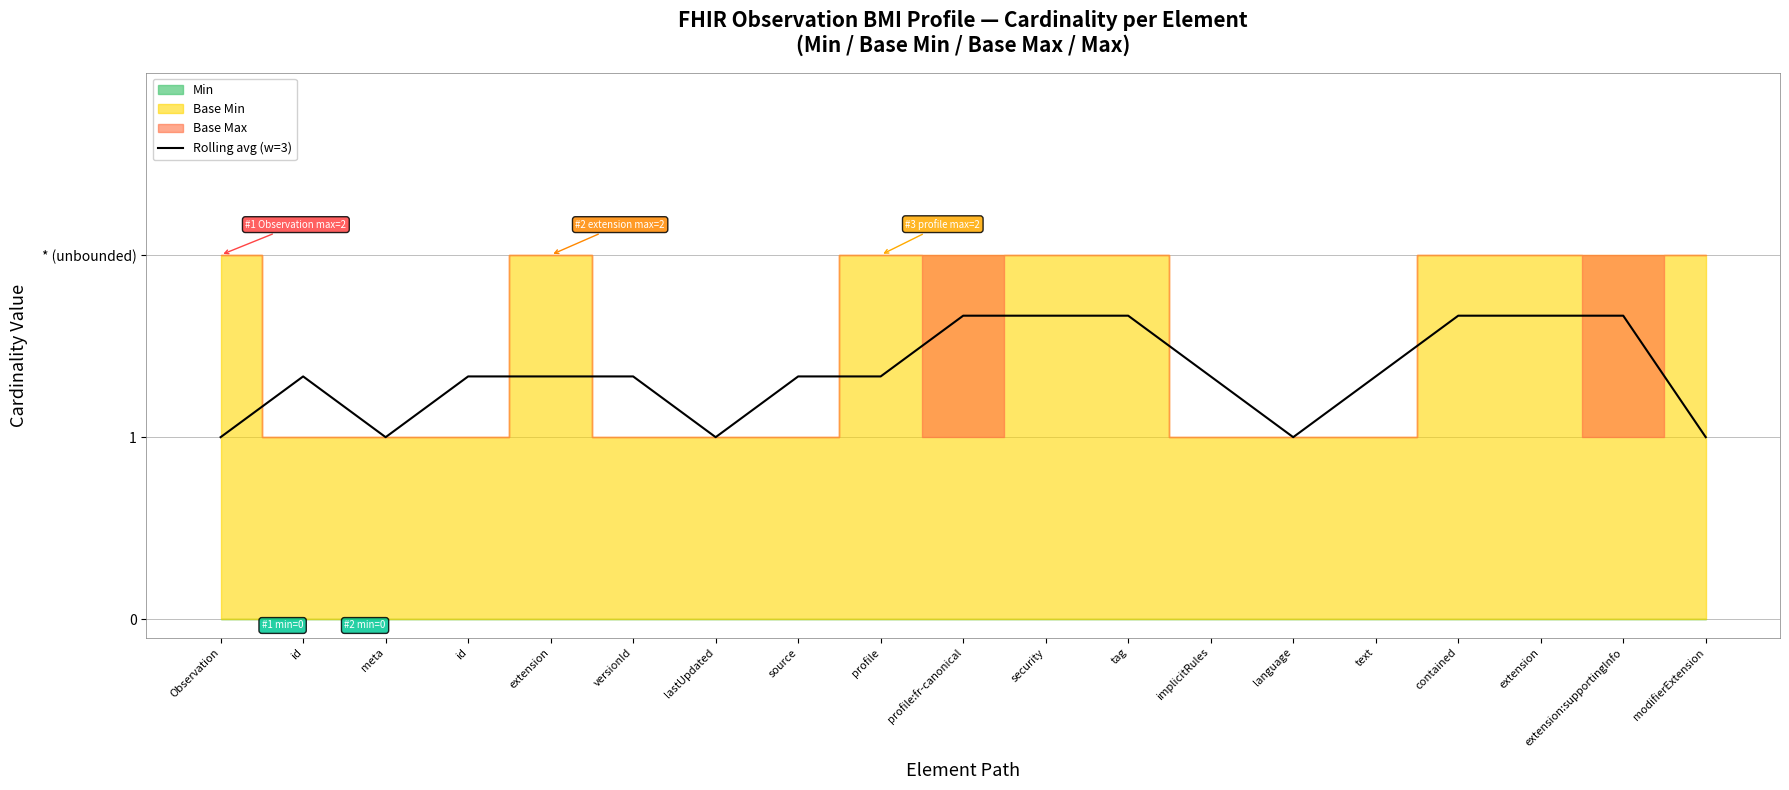

What is the sum of the values at id and Observation?

2.3